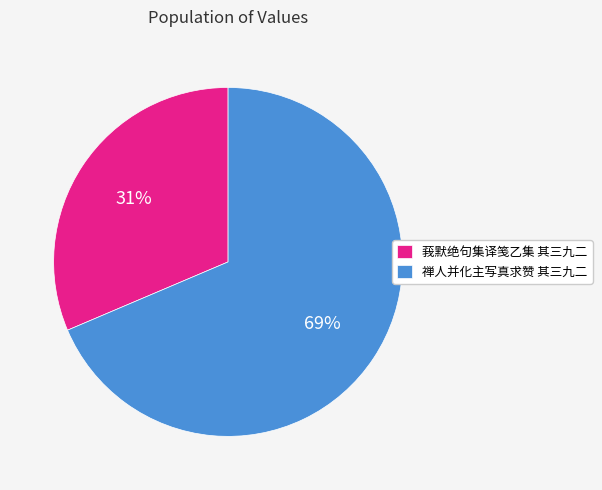

What is the ratio of the value at 禅人并化主写真求赞 其三九二 to the value at 莪默绝句集译笺乙集 其三九二?

2.2